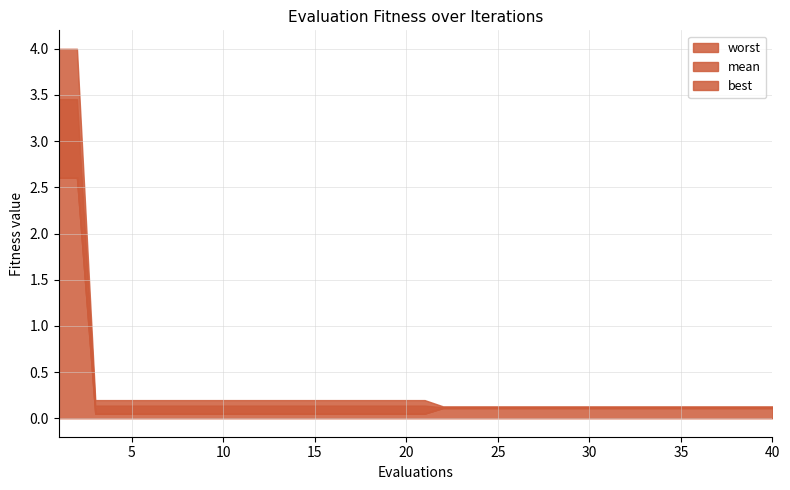

Which series has the largest total across all categories?

worst